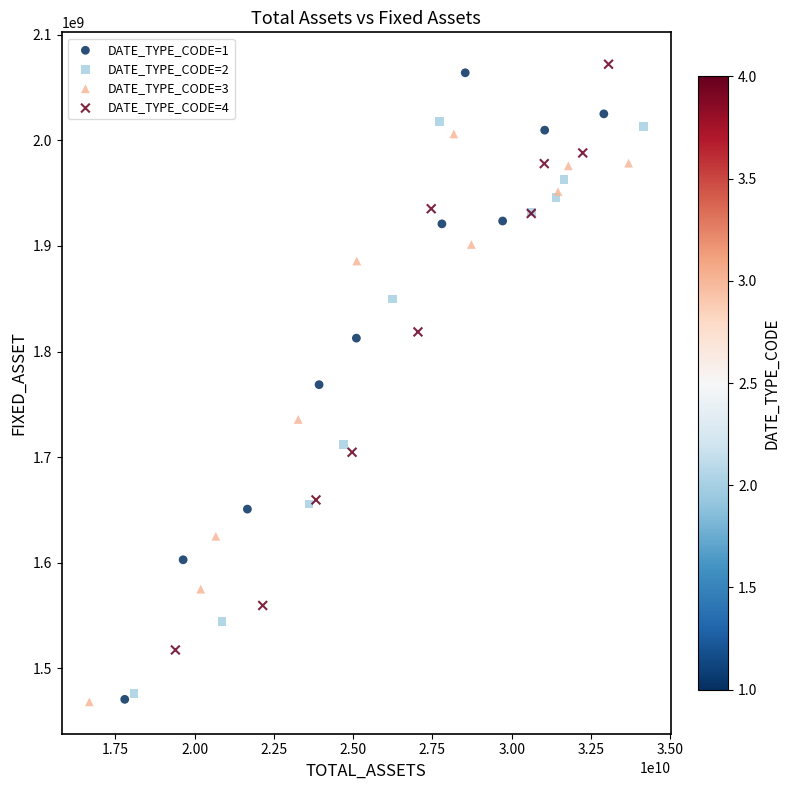

Which series has the widest spread of Y values?

DATE_TYPE_CODE=1